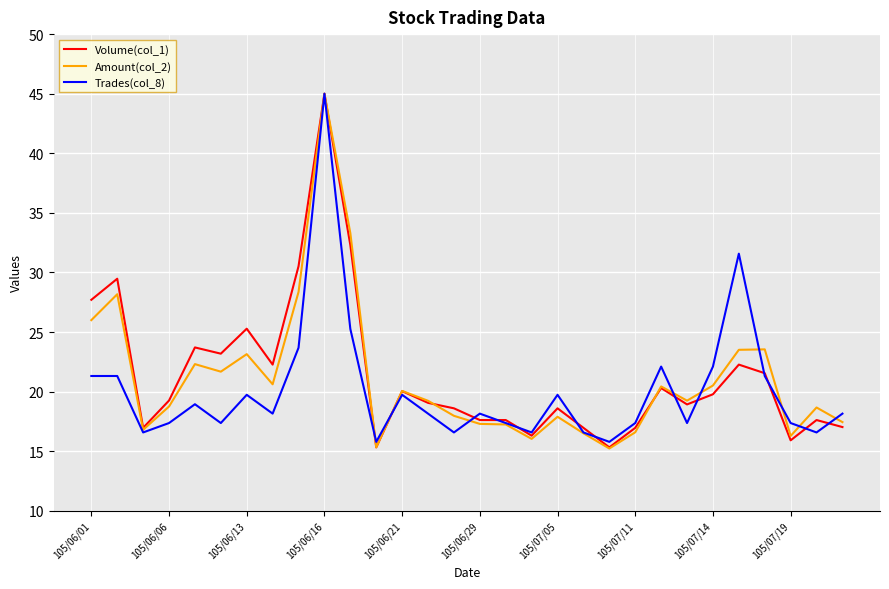

Which series has the widest spread of values?

Amount(col_2)